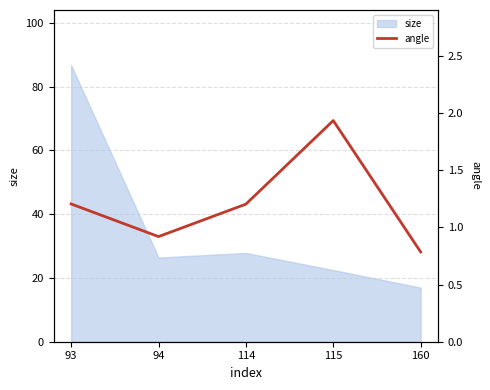

The value at 160 is 0.8. True or false?

True